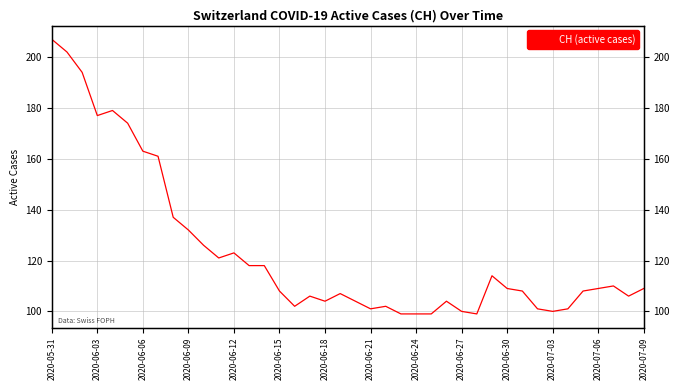

How many interior local peaks (higher than both neighbors) does the data have?

8